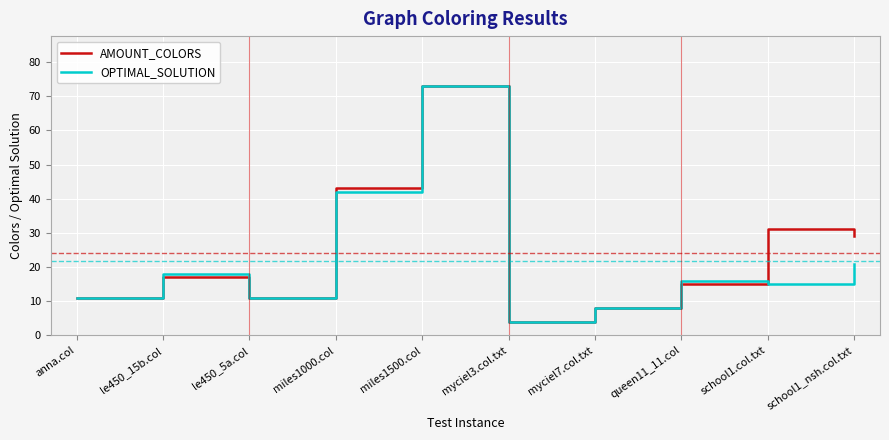

True or false: AMOUNT_COLORS has a value of 15 at queen11_11.col.

True